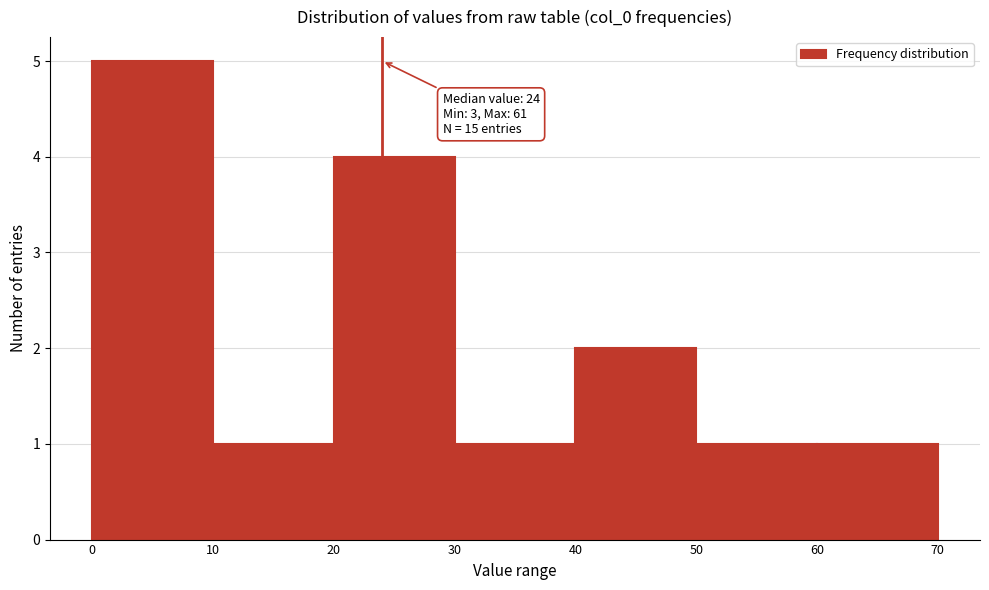

Over which range of the x-axis is the bar tallest?

0 to 10